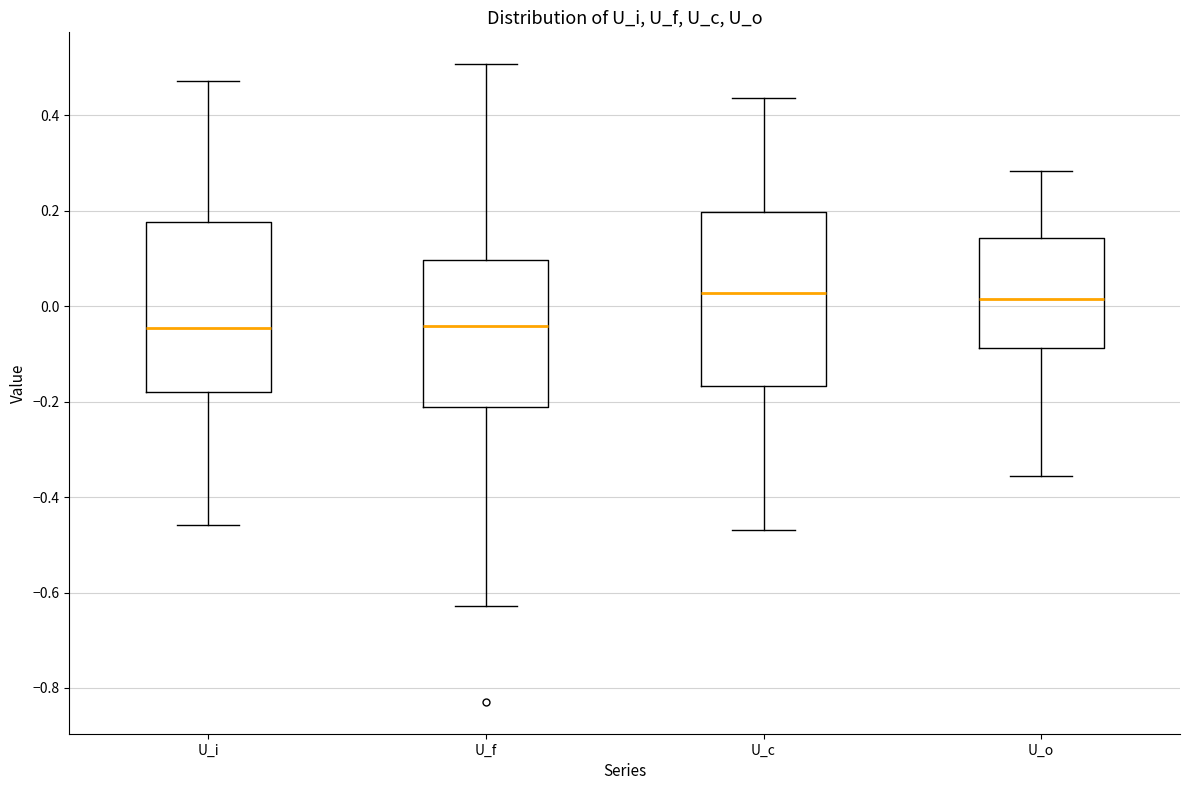

Reading left to right, read every box against the y-axis: the position of its median line, the range the box covers, and the ends of its whiskers. The values are not printed on the chart, so give them approximately, as read against the axis.

U_i: median -0.04, box -0.18 to 0.18, whiskers -0.46 to 0.48
U_f: median -0.04, box -0.22 to 0.10, whiskers -0.62 to 0.50
U_c: median 0.02, box -0.16 to 0.20, whiskers -0.46 to 0.44
U_o: median 0.02, box -0.08 to 0.14, whiskers -0.36 to 0.28